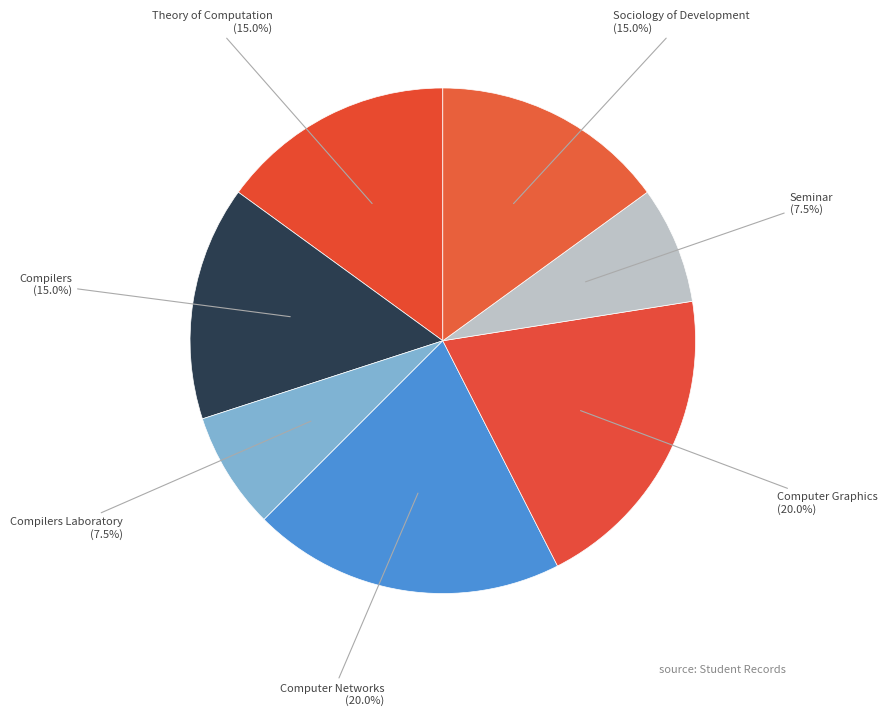

Combined, do Compilers (15.0%) and Computer Networks (20.0%) account for over 50%?

No